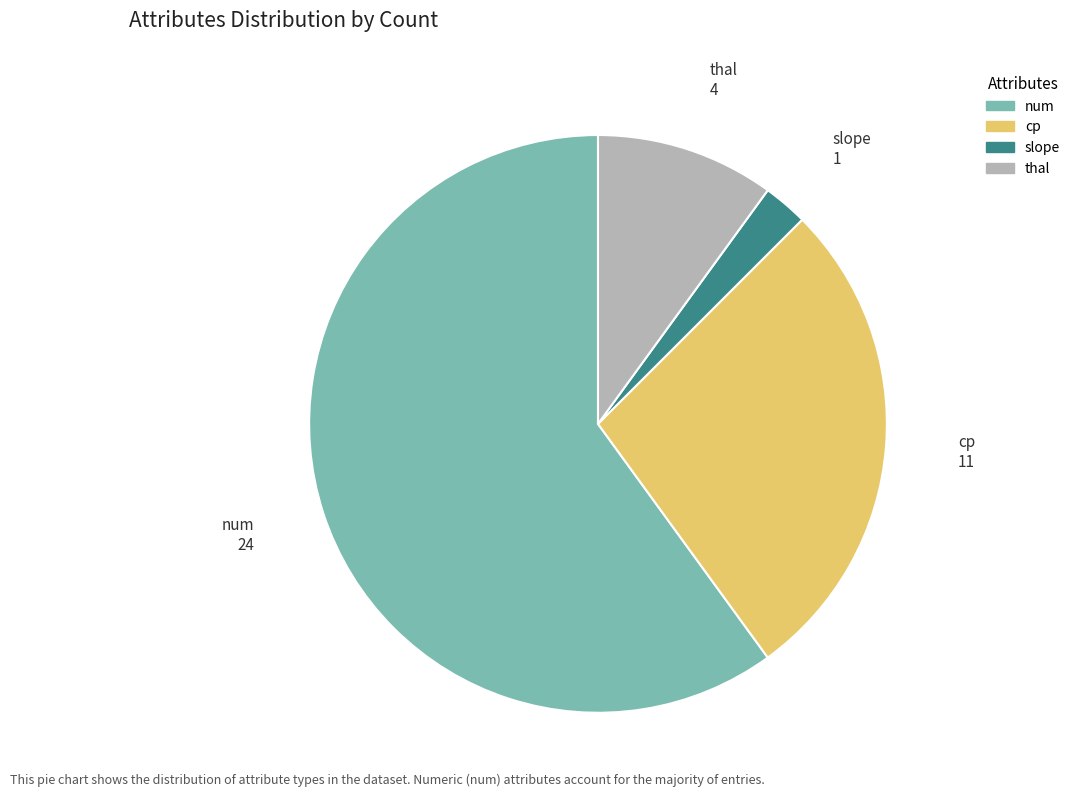

Which category has the biggest portion of the pie?

num